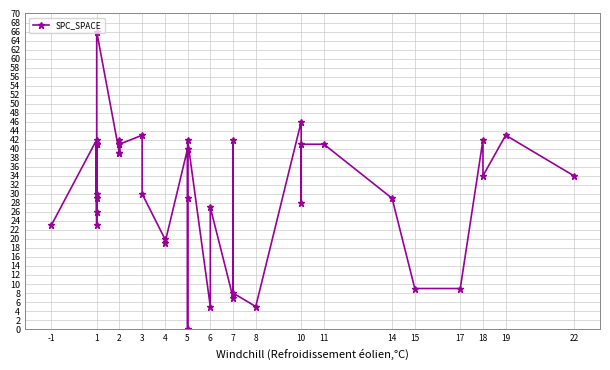

What is the difference between the second highest and second lowest values?

41